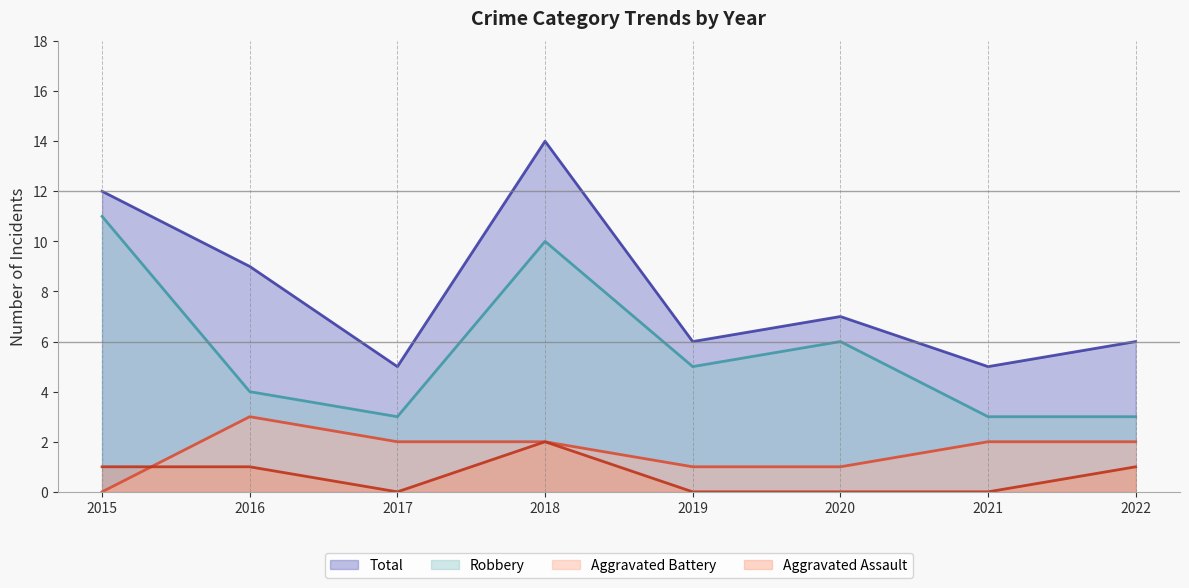

True or false: Total has a value of 4 at 2020.

False